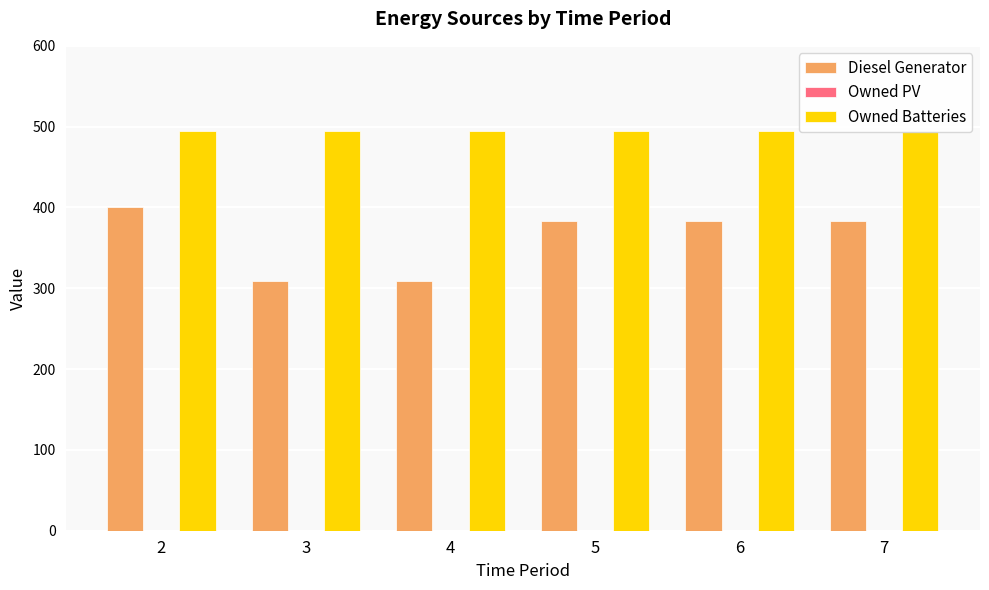

At which label is Owned Batteries closest to 495?

2